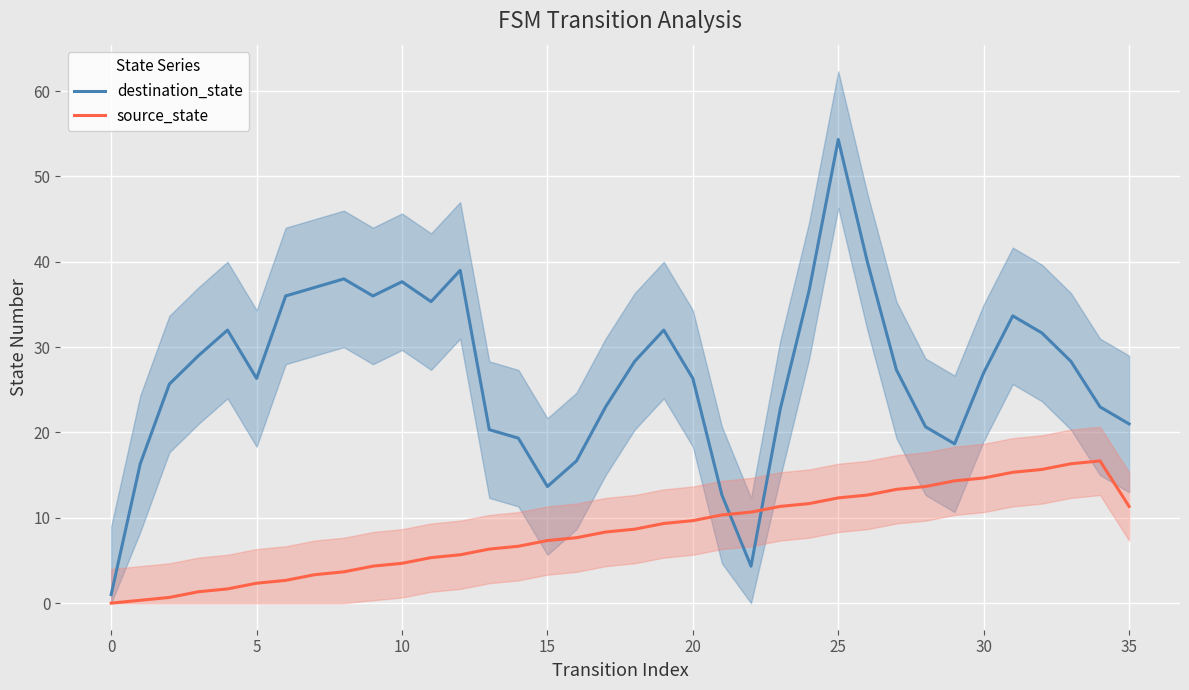

What is the maximum value shown in the chart?

54.3